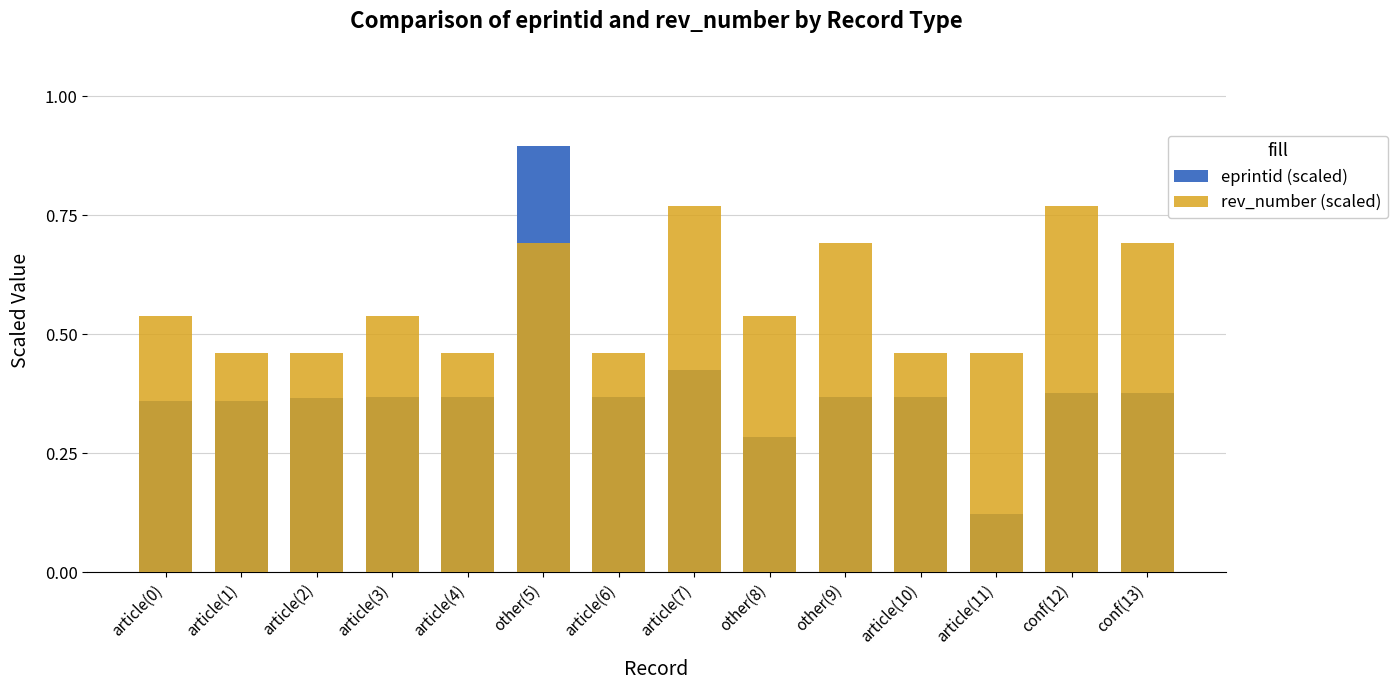

Where is eprintid (scaled) nearest to the value 0?

article(11)